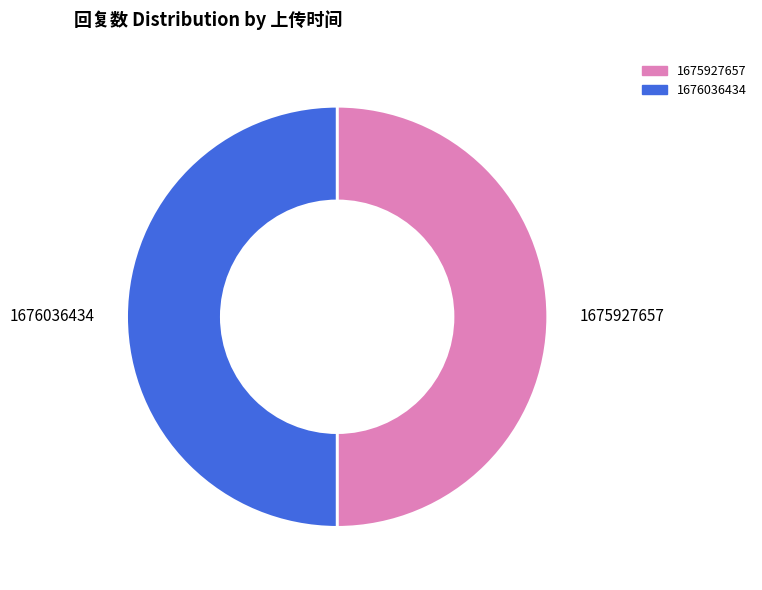

Approximately how many times larger is the value at 1676036434 compared to 1675927657?

1.0